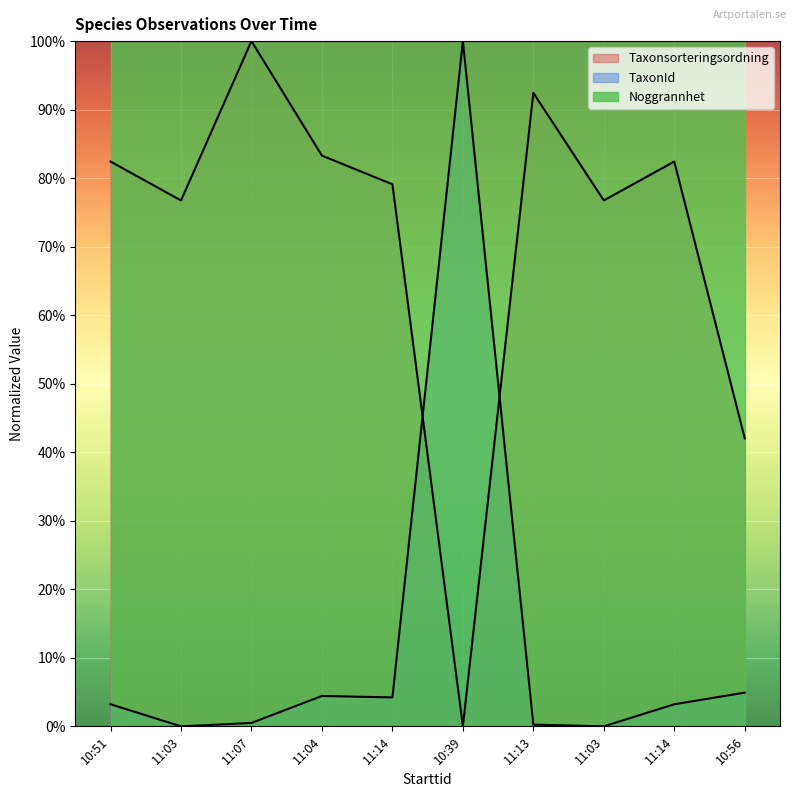

True or false: Taxonsorteringsordning has a value of 169.6 at 11:07.

False